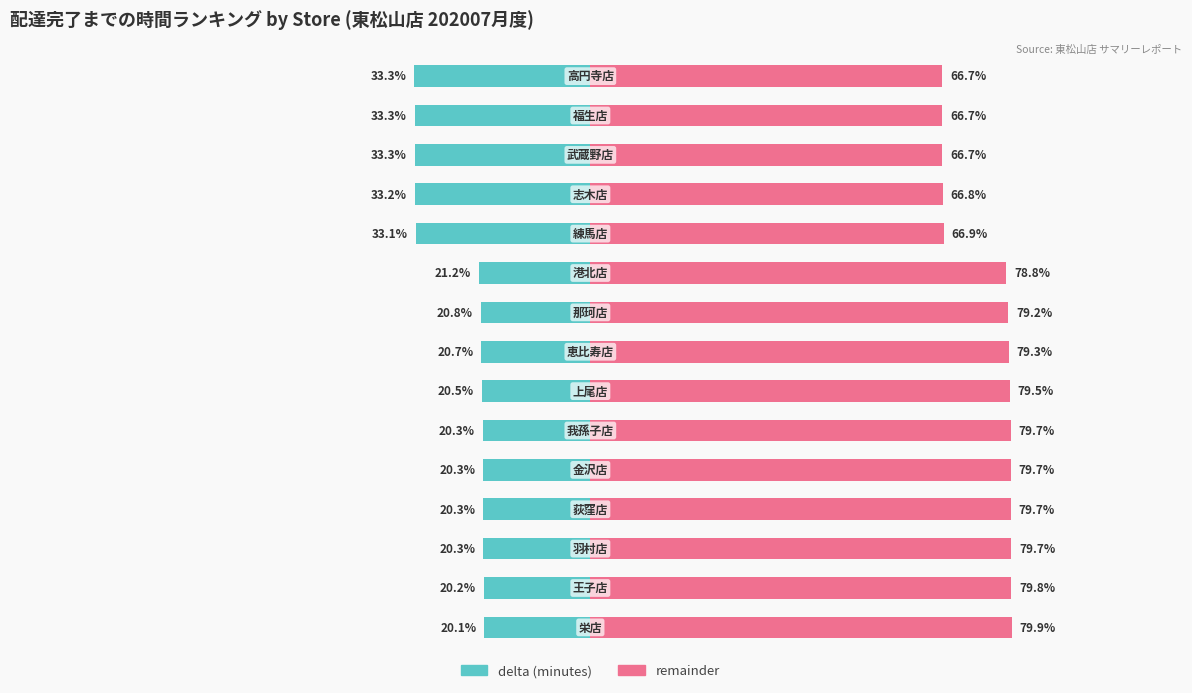

What is the value of the remainder bar at the 10th from the left?

78.8